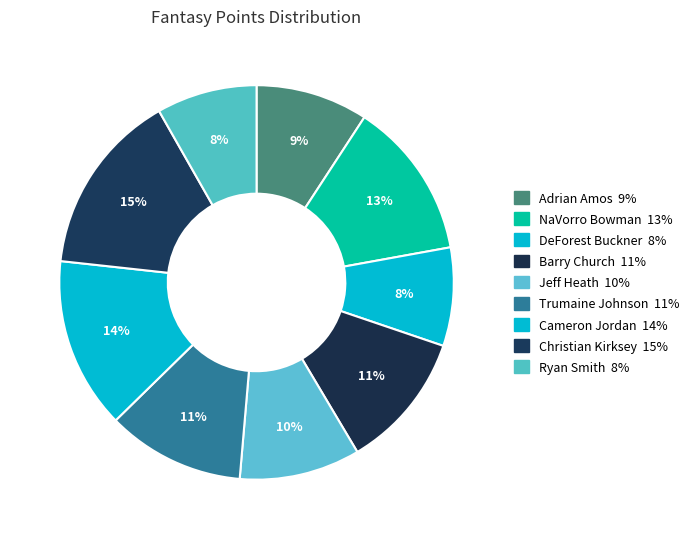

Combined, do Christian Kirksey and Jeff Heath account for over 50%?

No